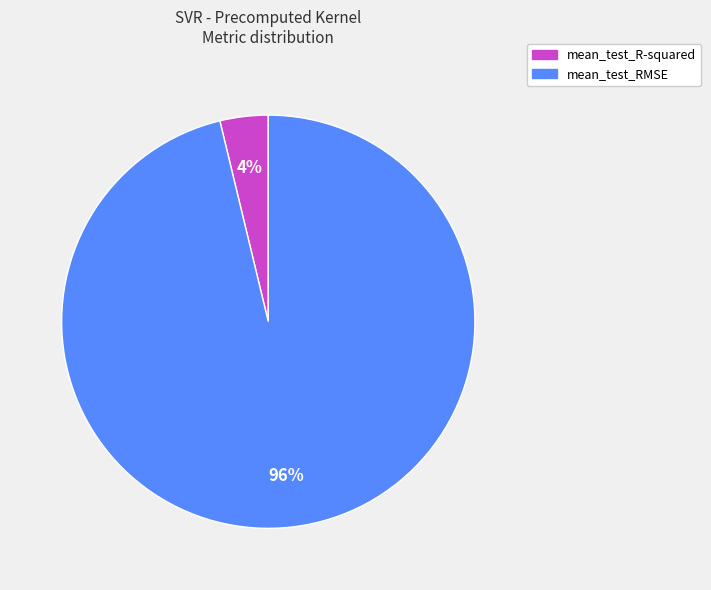

Do mean_test_R-squared and mean_test_RMSE together represent more than half of the pie?

Yes